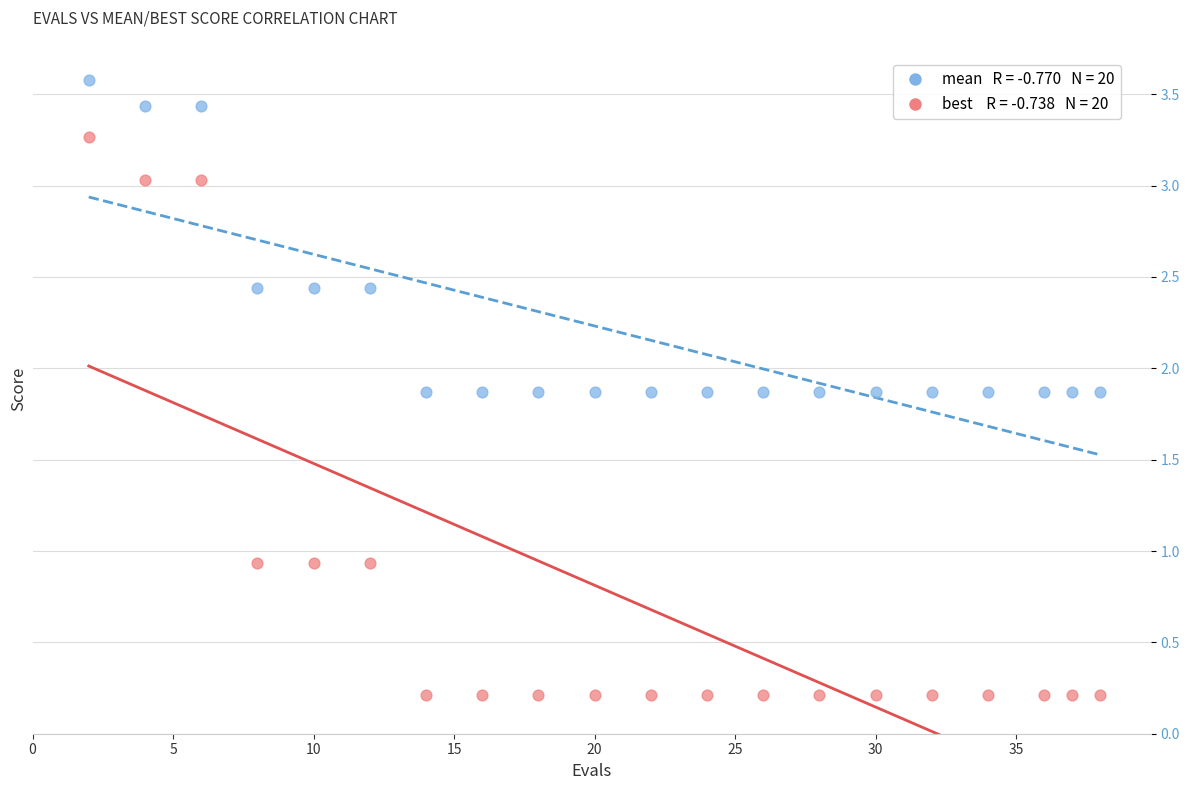

Across all data points, what is the range of X values (max minus min)?

36.0